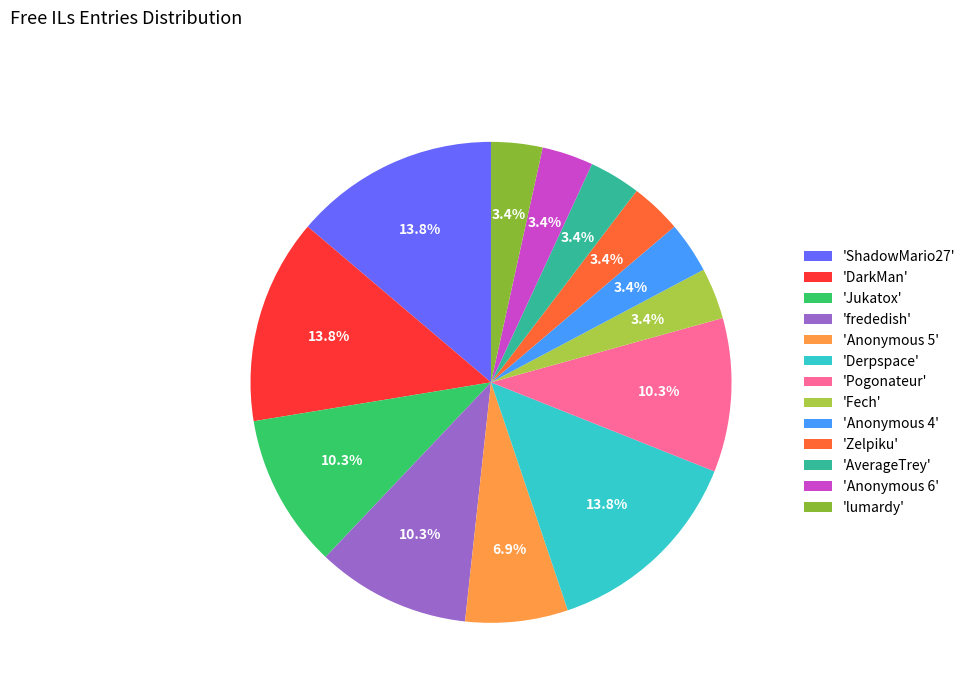

Is there a majority slice in this chart?

No